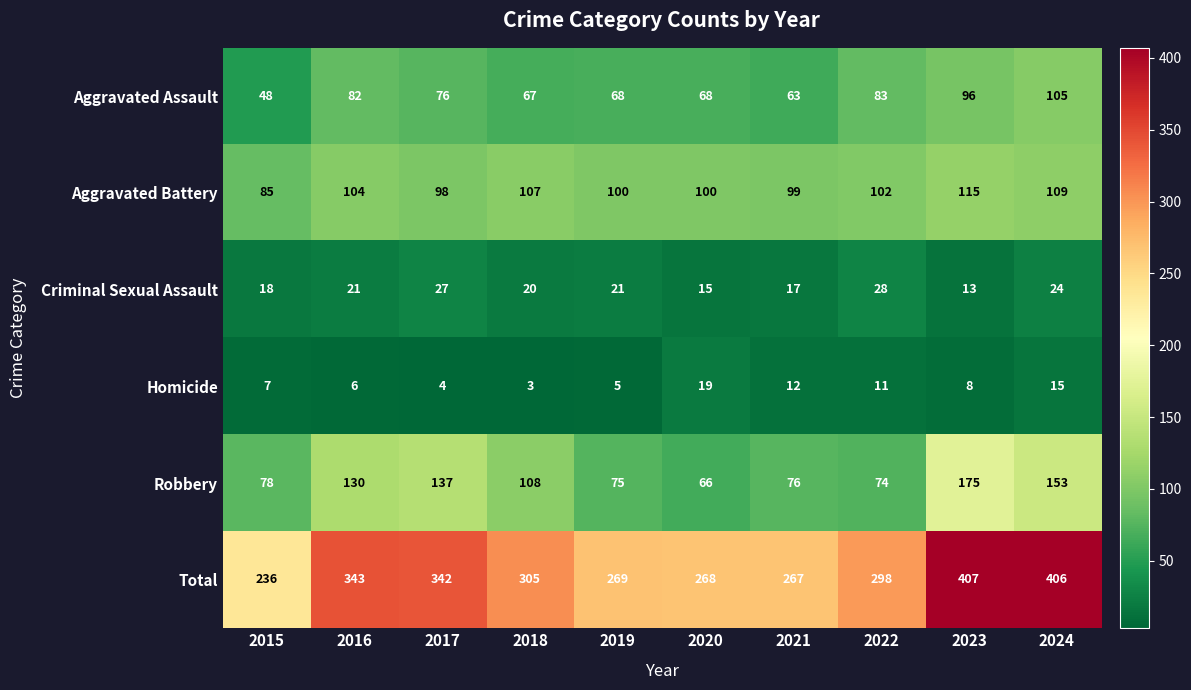

The value of Aggravated Battery at 2022 is 102. True or false?

True